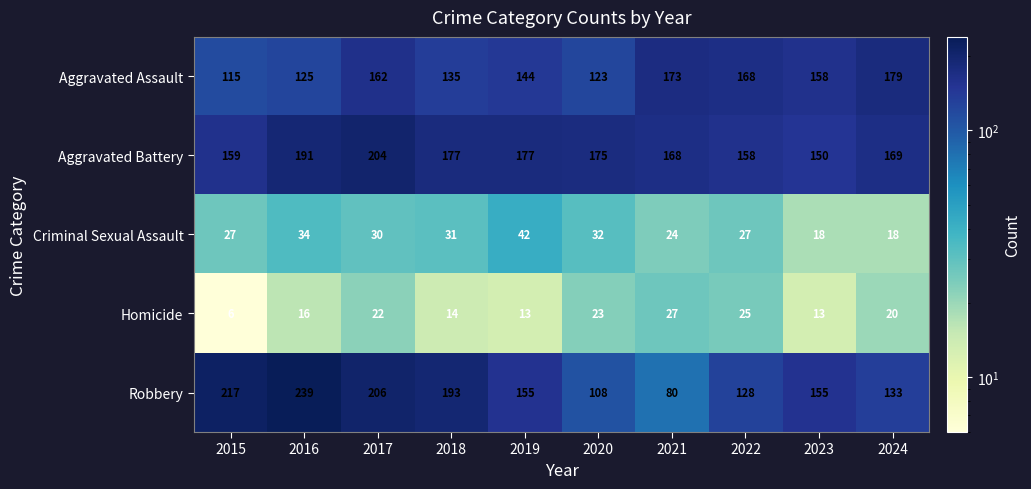

Where does the Robbery series first go above 155?

2015